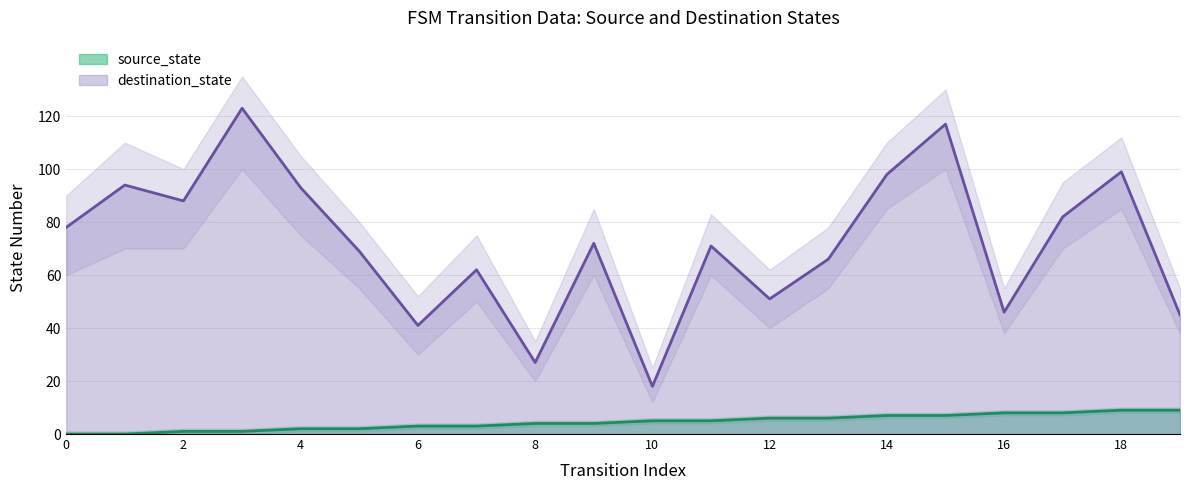

How many lines are shown in the chart?

2